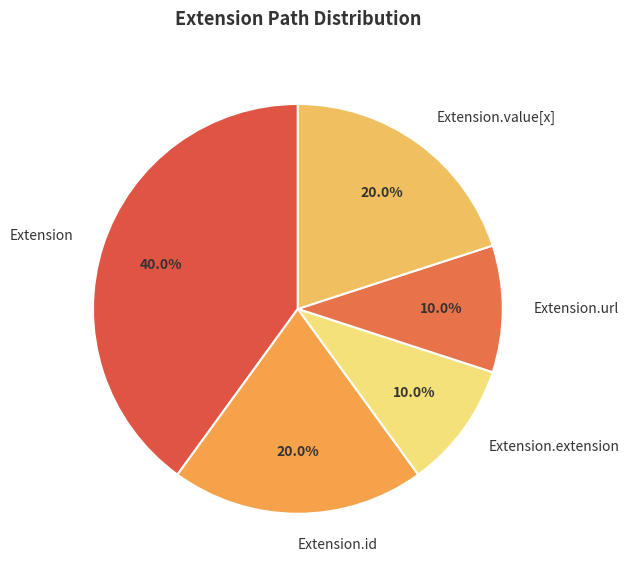

Combined, do Extension.url and Extension.extension account for over 50%?

No